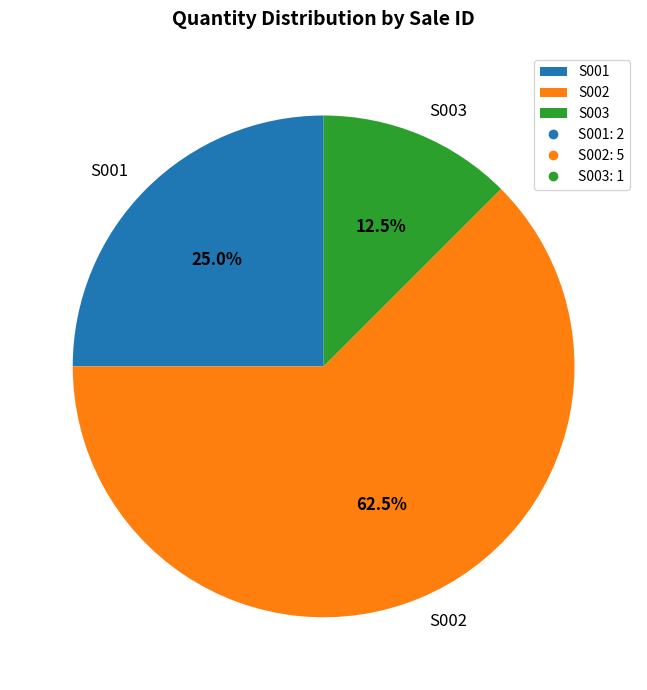

How many slices are in this pie chart?

3